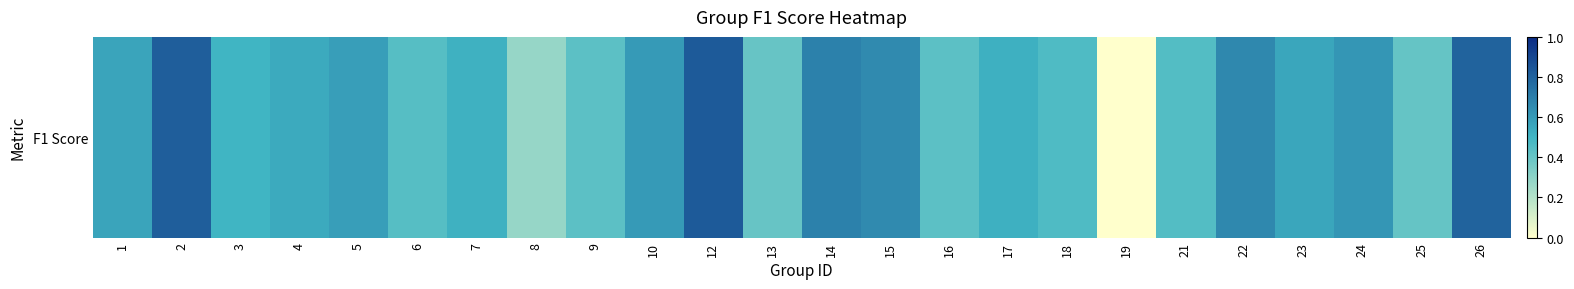

Between 17 and 8, which is larger?

17